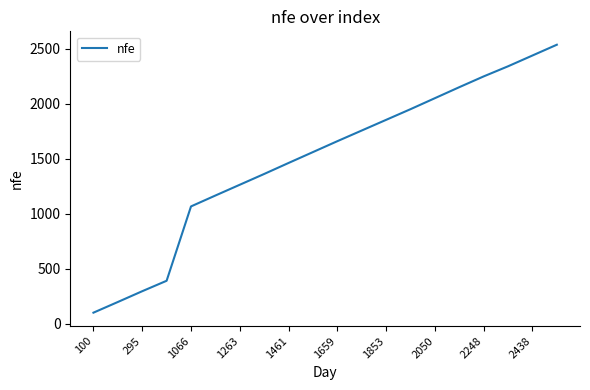

What is the greatest value displayed?

2536